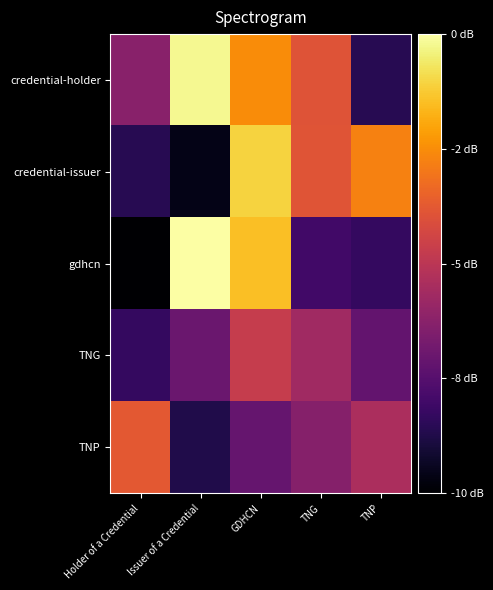

Reading left to right, what are all the values shown in this chart?

credential-holder: Holder of a Credential=0.9	Issuer of a Credential=1.3	GDHCN=1.1	TNG=1.1	TNP=0.8
credential-issuer: Holder of a Credential=0.8	Issuer of a Credential=0.7	GDHCN=1.2	TNG=1.1	TNP=1.1
gdhcn: Holder of a Credential=0.7	Issuer of a Credential=1.3	GDHCN=1.2	TNG=0.8	TNP=0.8
TNG: Holder of a Credential=0.8	Issuer of a Credential=0.9	GDHCN=1.0	TNG=1.0	TNP=0.9
TNP: Holder of a Credential=1.1	Issuer of a Credential=0.8	GDHCN=0.9	TNG=0.9	TNP=1.0